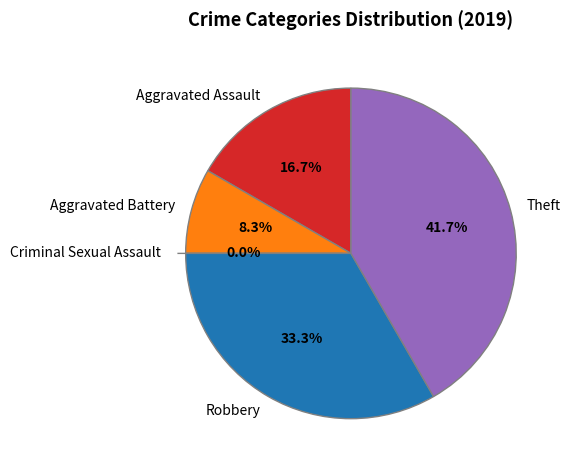

Which category has the biggest portion of the pie?

Theft